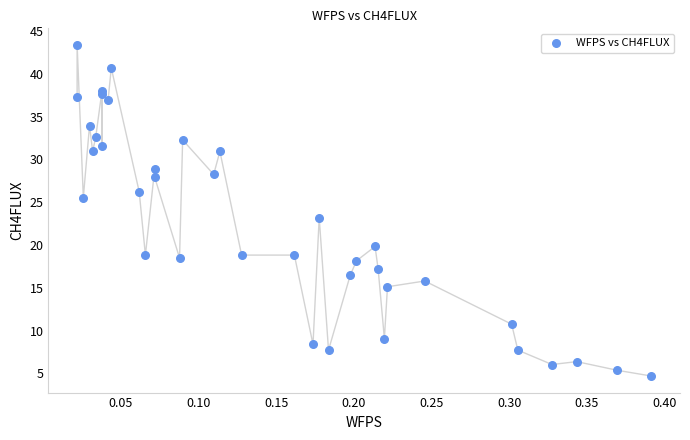

What Y value in the scatter plot is closest to 24?

23.2